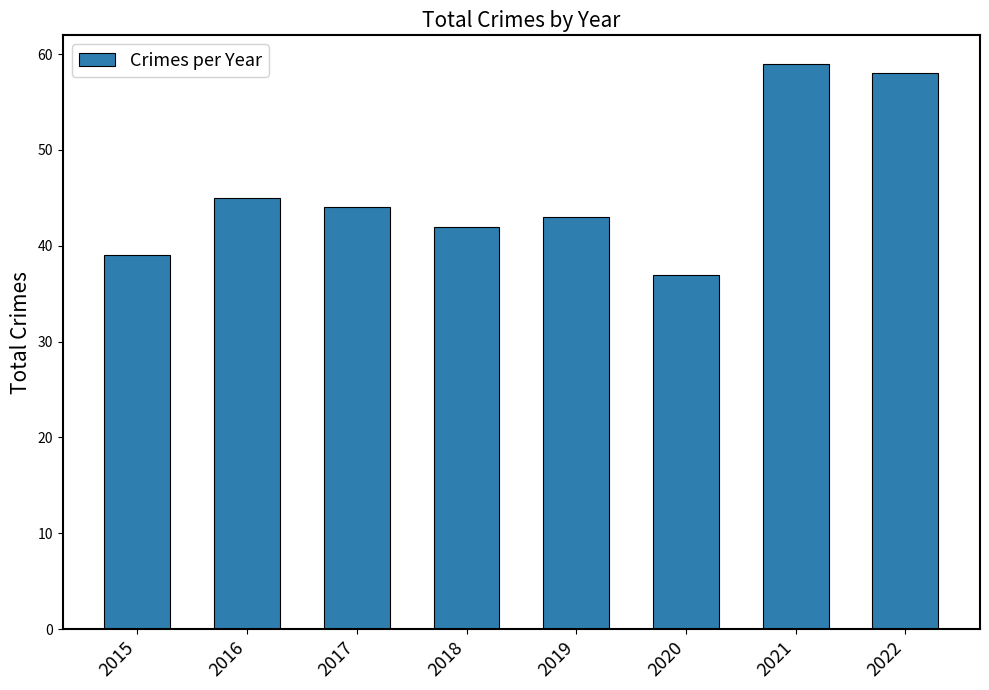

Rank the categories by value from lowest to highest.

2020, 2015, 2018, 2019, 2017, 2016, 2022, 2021